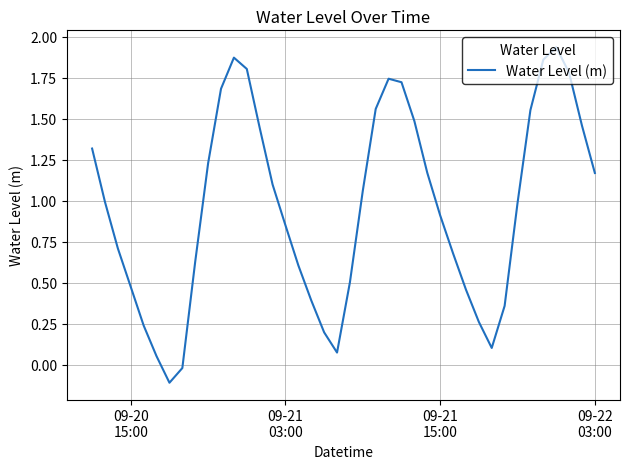

What is the difference between the maximum and minimum values?

2.0